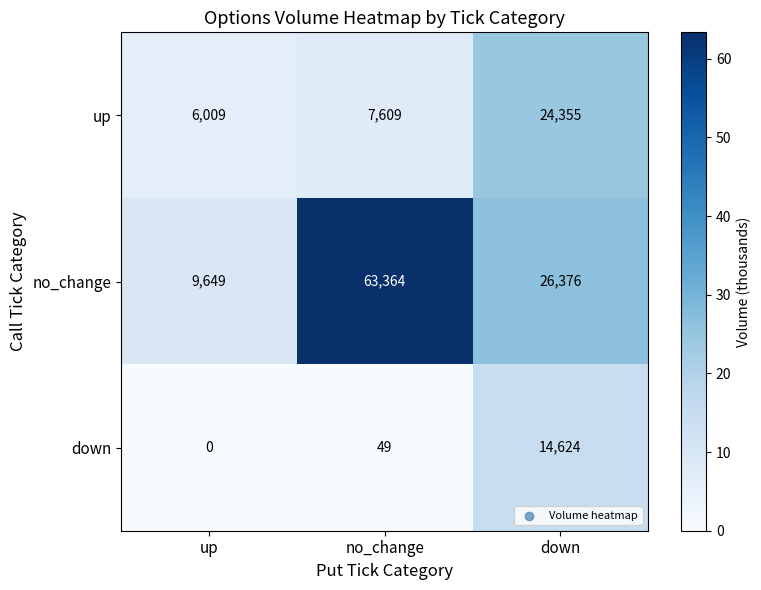

The down series shows 12 at no_change. True or false?

False